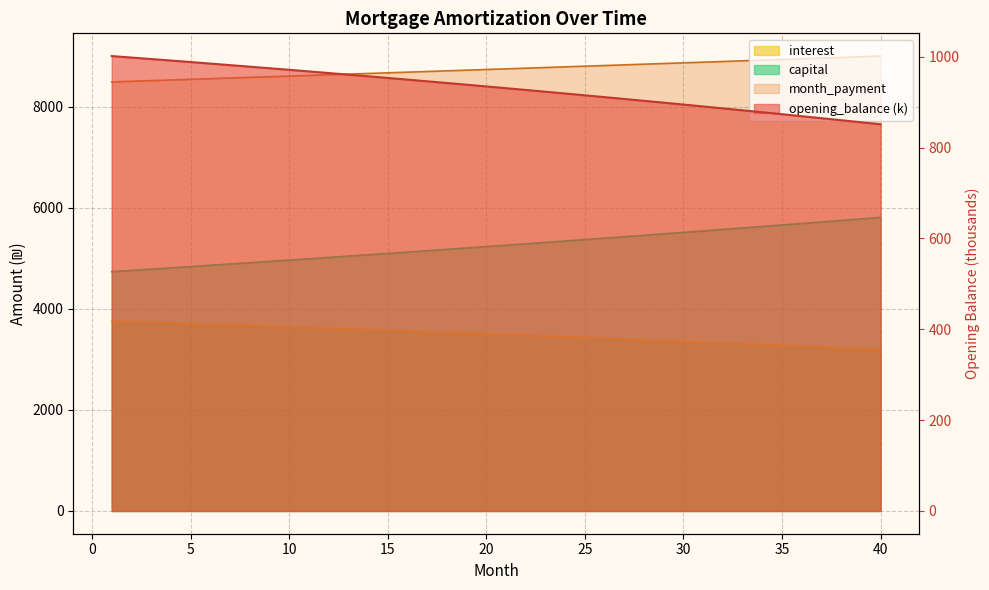

How many values in the opening_balance series exceed 3504?

20